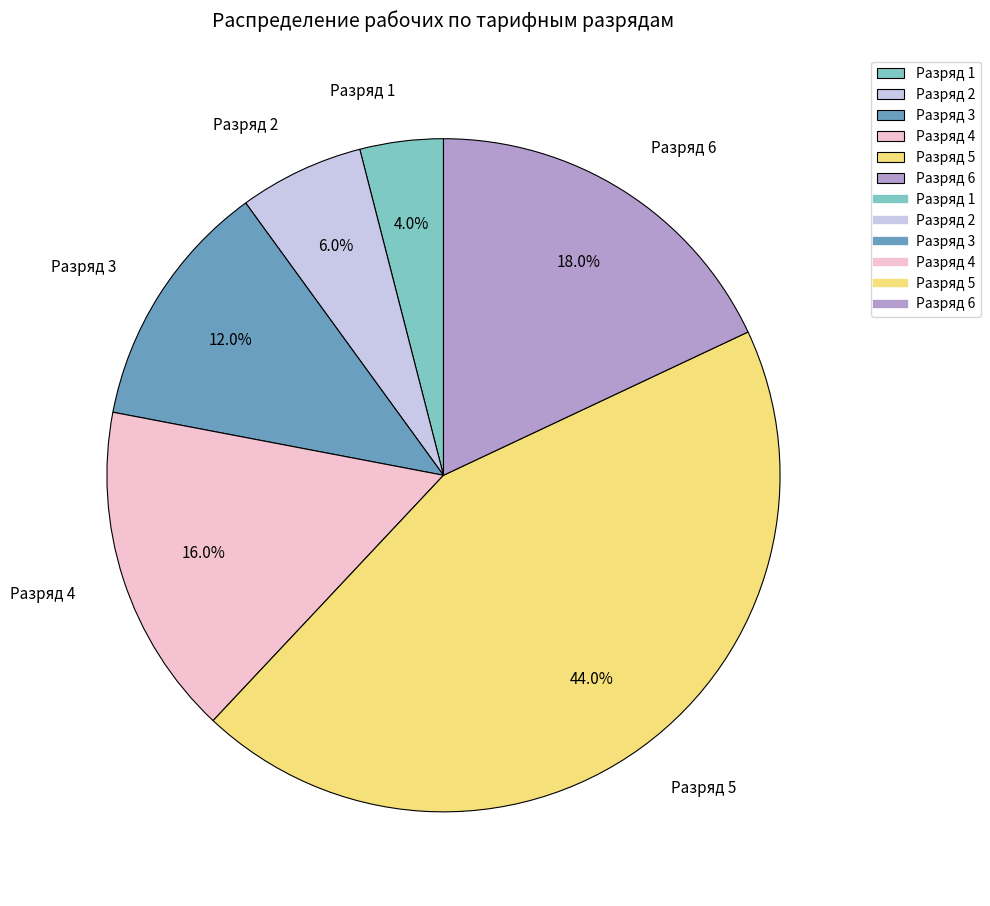

Between Разряд 5 and Разряд 3, which is larger?

Разряд 5